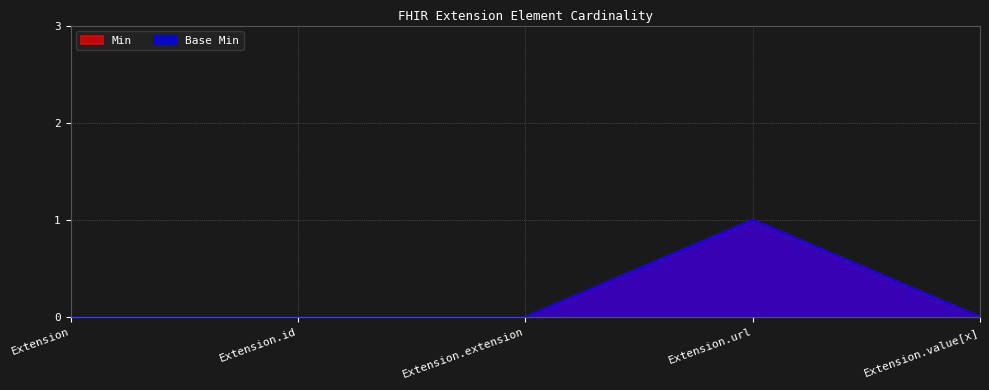

List the series in order of their peak value, lowest first.

Min, Base Min